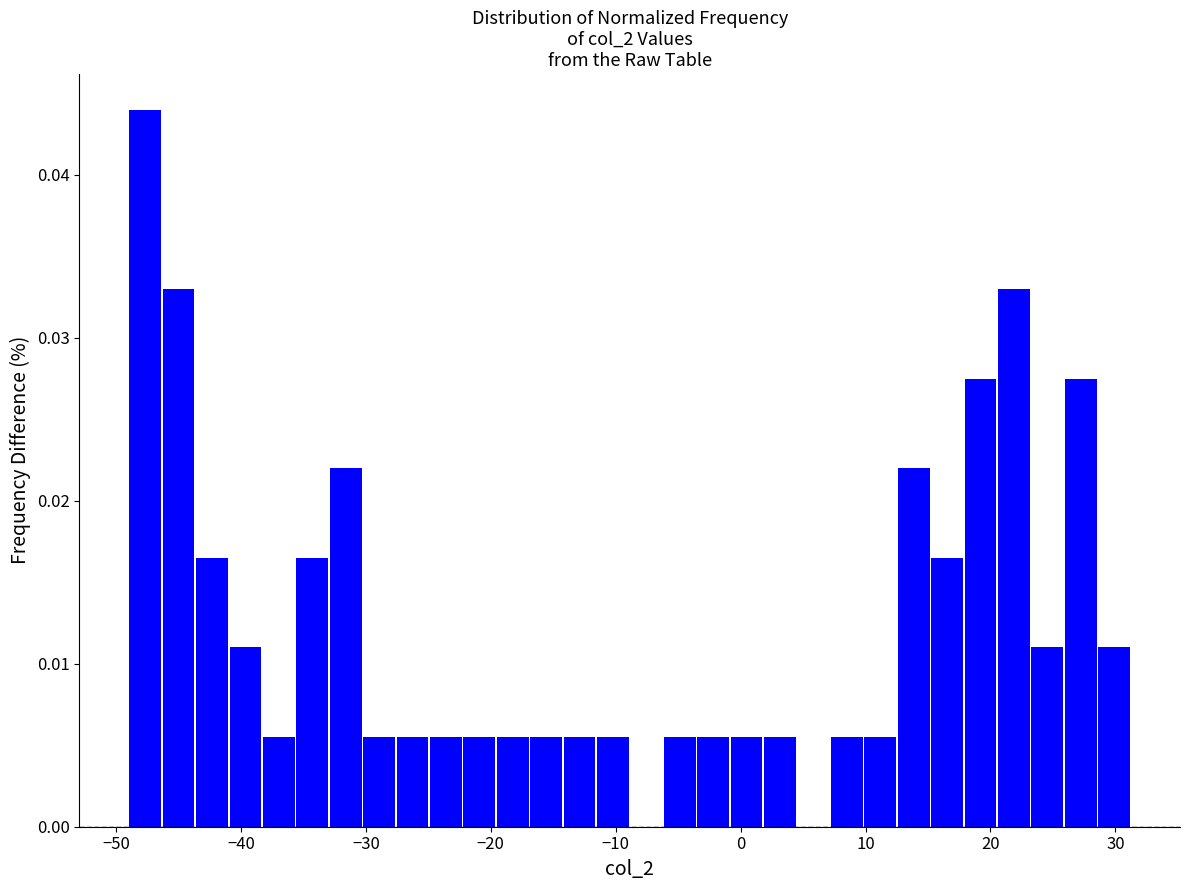

Around what value on the x-axis is the tallest bar? Give the approximate position of its centre, as read against the axis.

-48